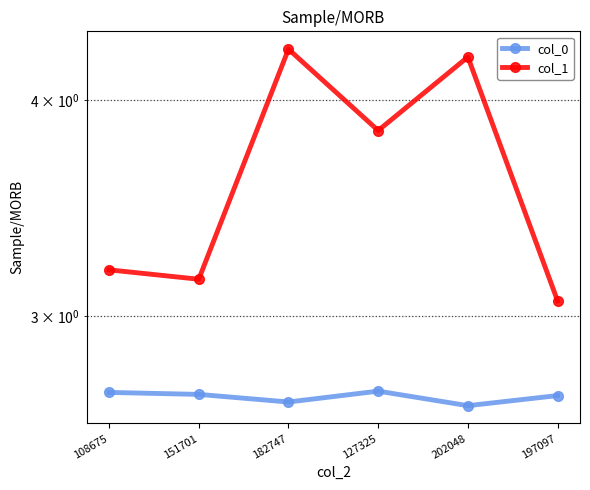

What is the minimum value for col_0?

2.7